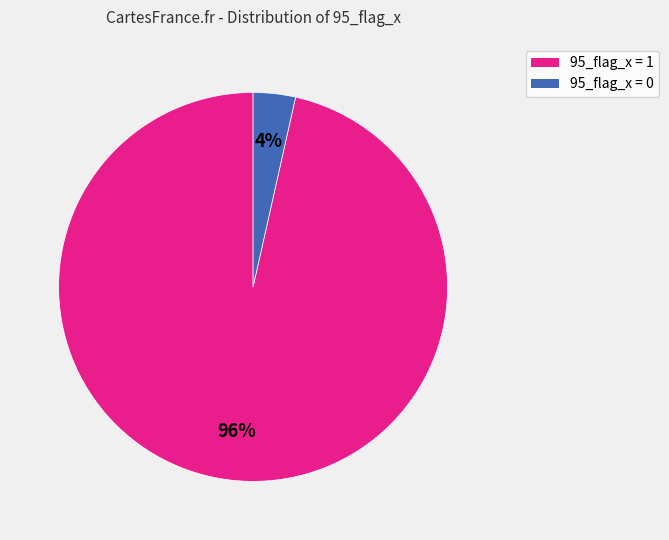

Is the sum of 95_flag_x = 0 and 95_flag_x = 1 greater than half?

Yes